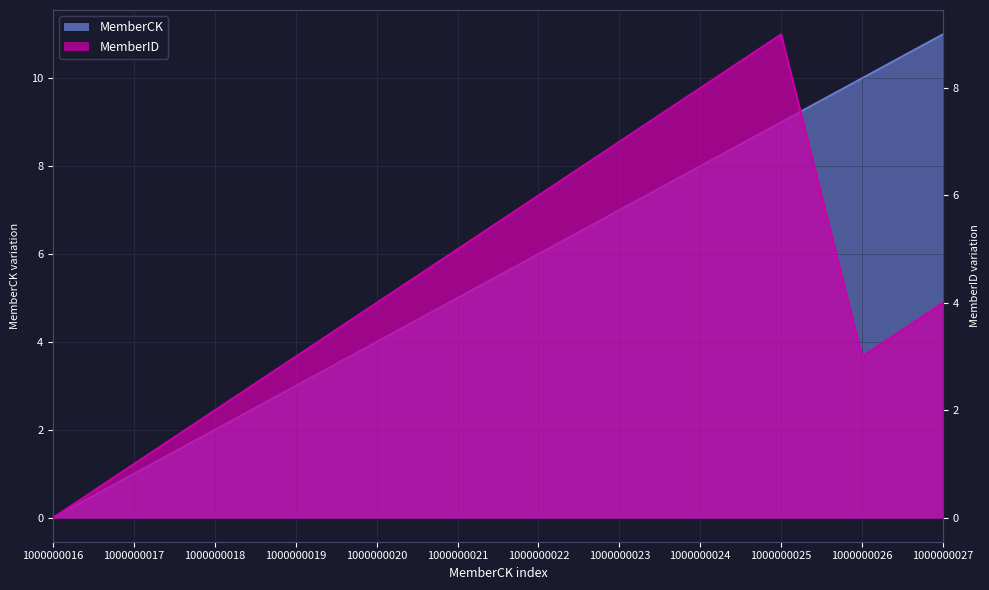

Does the chart display data point markers on the line(s)?

No